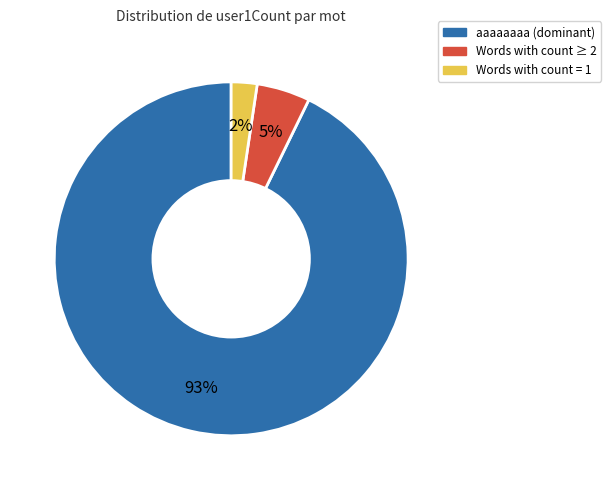

Count the number of slices in the pie.

3